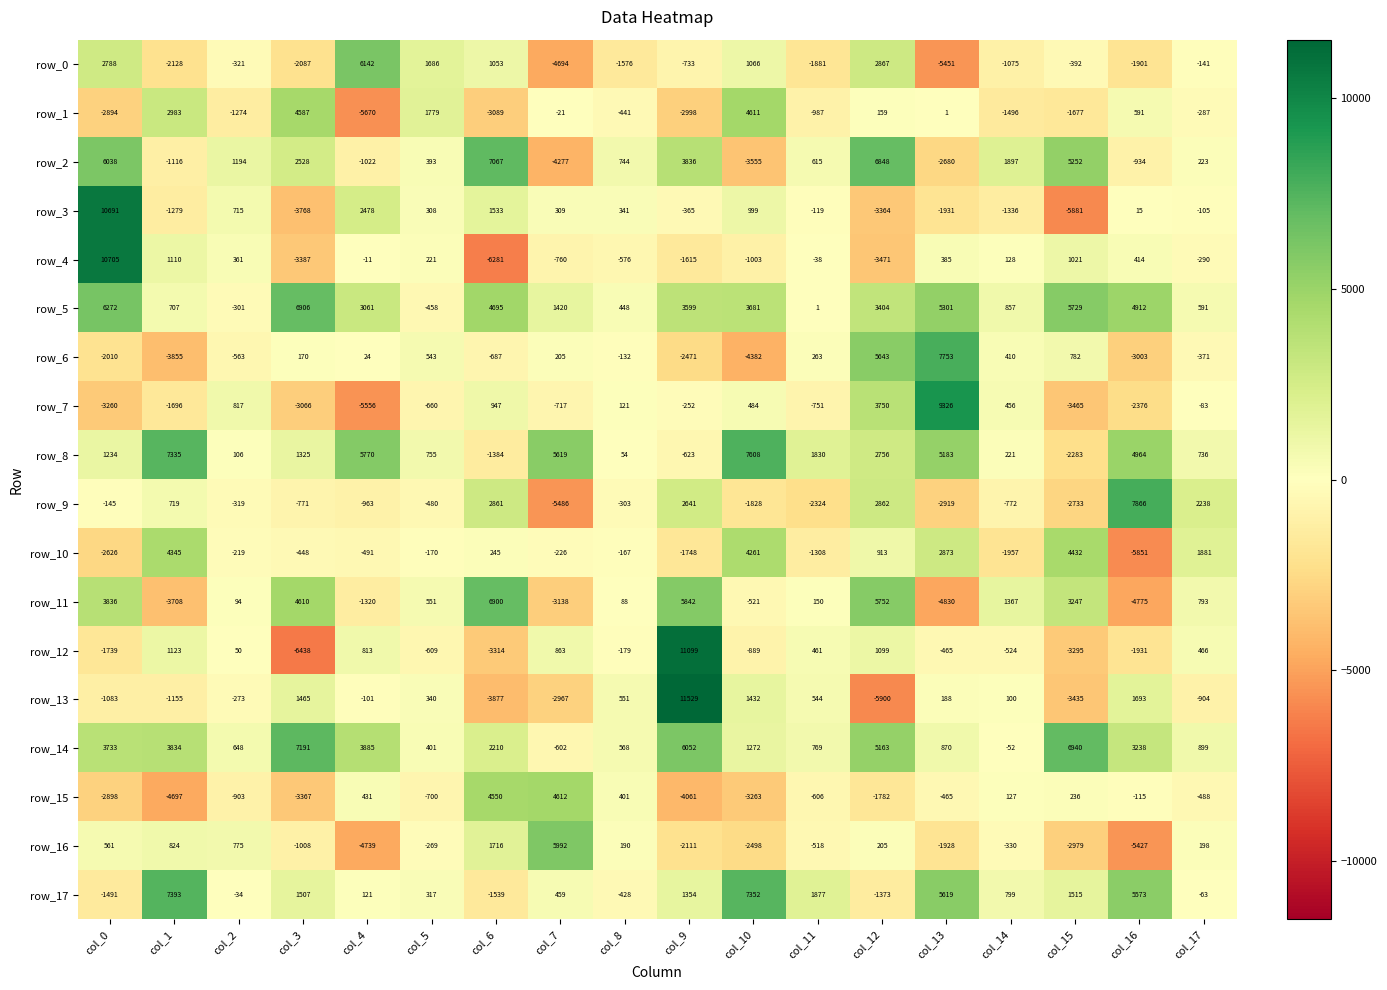

The row_2 series shows -1478.2 at col_16. True or false?

False